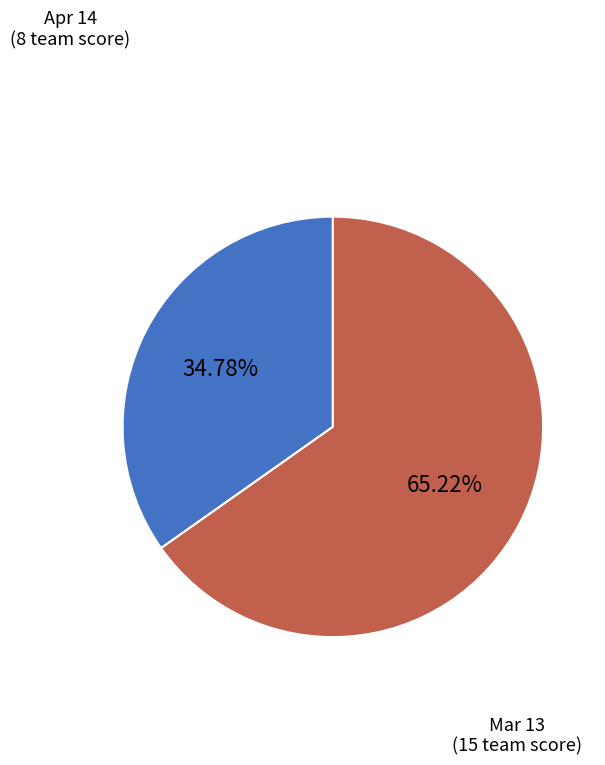

The Apr 14 slice represents 35% of the pie. True or false?

True